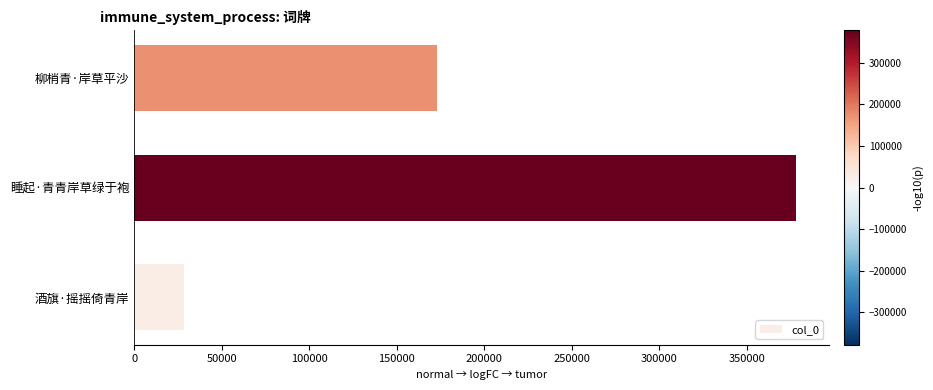

Are the bars grouped side by side (vs. stacked)?

No